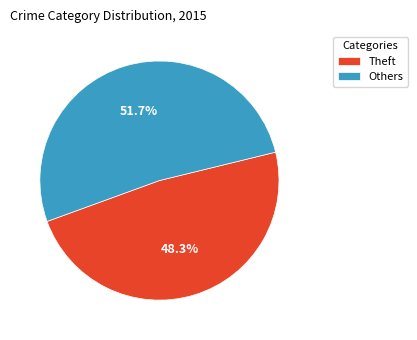

Rank the categories by value from highest to lowest.

Others, Theft